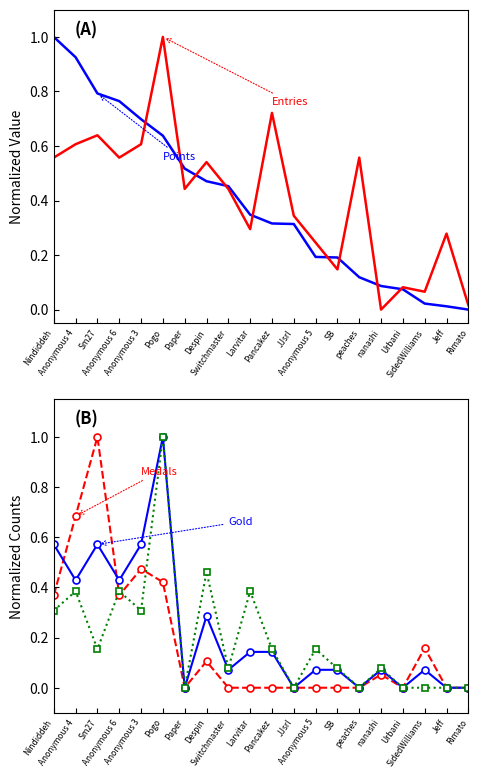

What is the sum of the Entries values at peaches and SB?

0.7